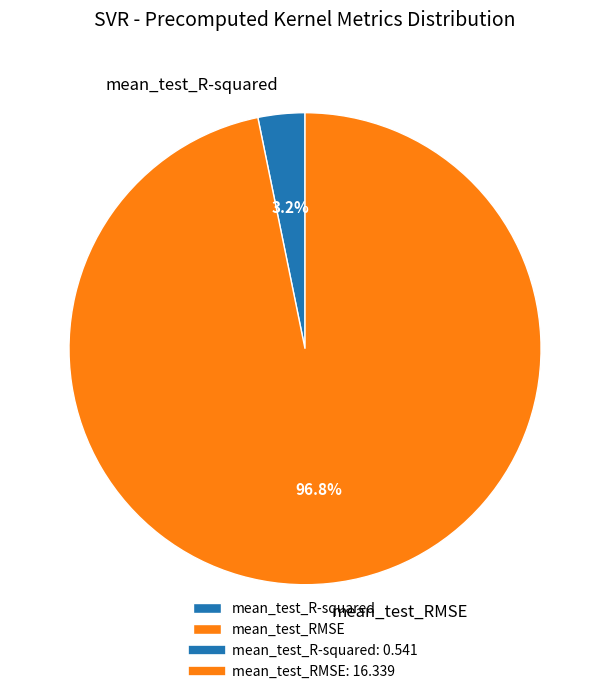

What is the majority slice?

mean_test_RMSE